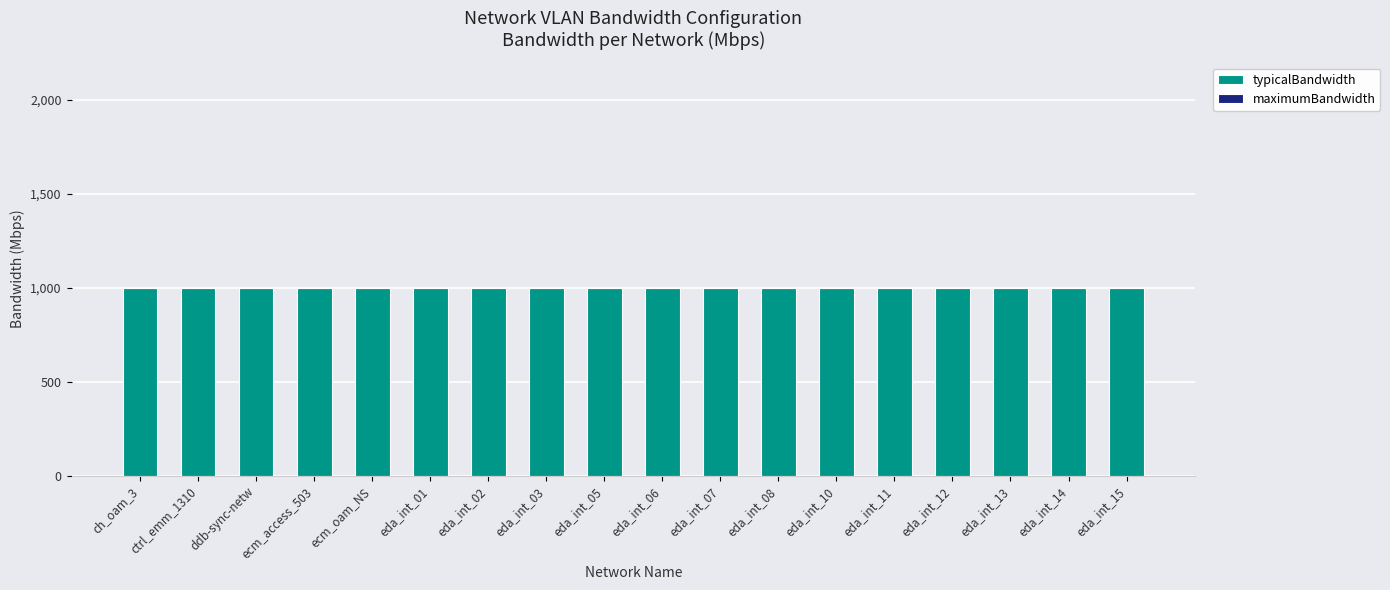

Which has a higher value, eda_int_07 or eda_int_06?

eda_int_07